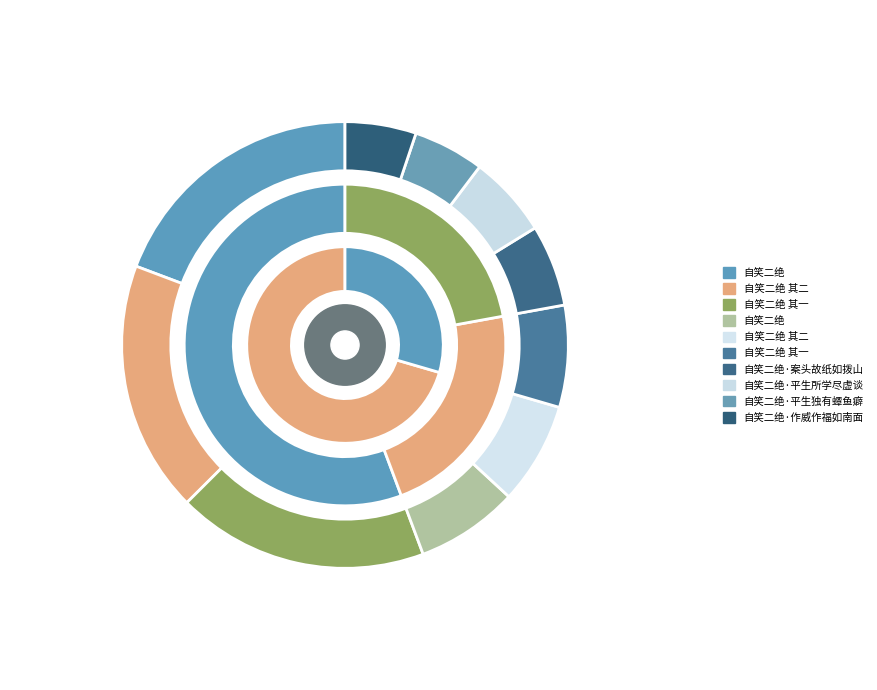

How many slices are in this pie chart?

10